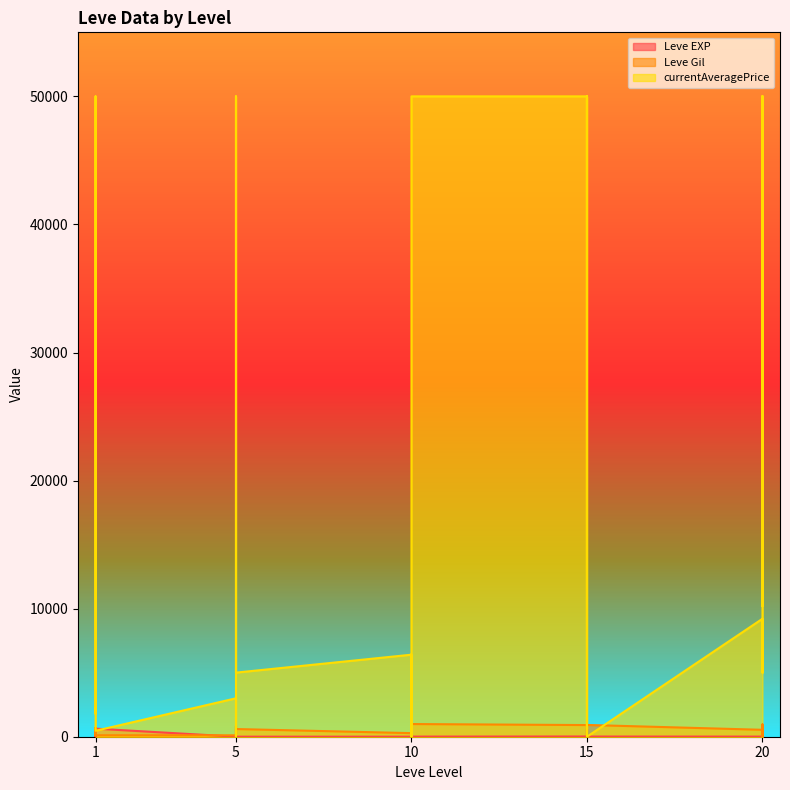

What is the difference between the second highest and second lowest values in the Leve EXP series?

629